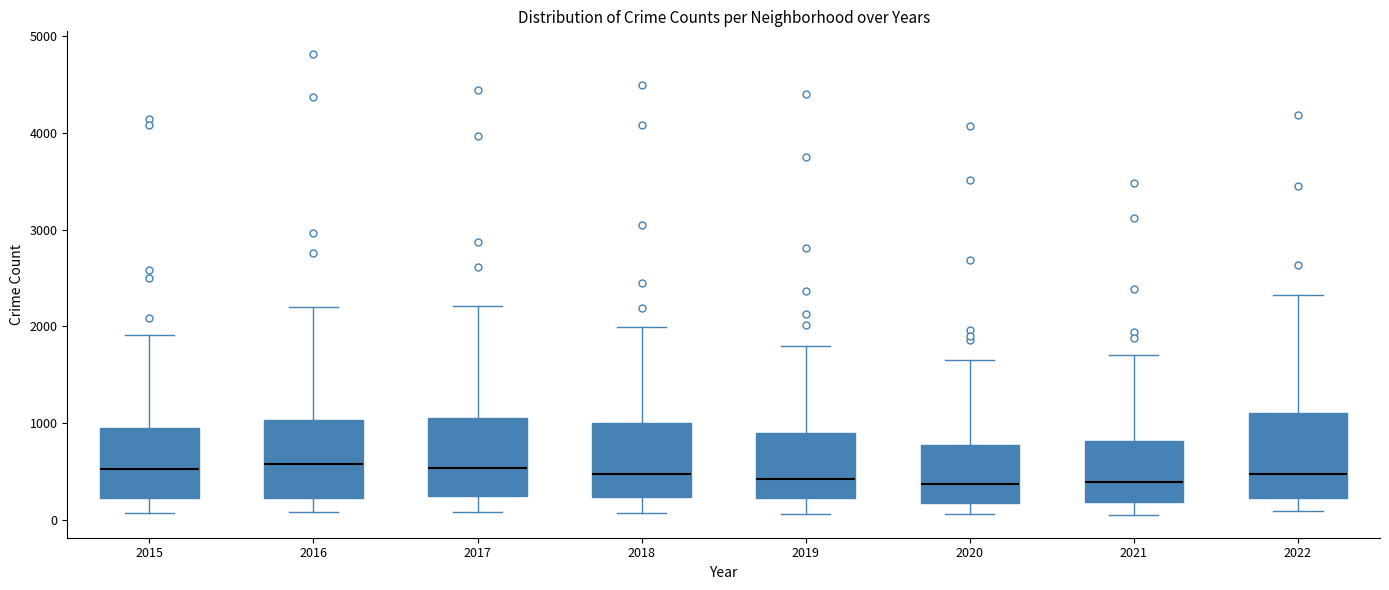

Reading left to right, read every box against the y-axis: the position of its median line, the range the box covers, and the ends of its whiskers. The values are not printed on the chart, so give them approximately, as read against the axis.

2015: median 500, box 200 to 900, whiskers 100 to 1900
2016: median 600, box 200 to 1000, whiskers 100 to 2200
2017: median 500, box 200 to 1000, whiskers 100 to 2200
2018: median 500, box 200 to 1000, whiskers 100 to 2000
2019: median 400, box 200 to 900, whiskers 100 to 1800
2020: median 400, box 200 to 800, whiskers 100 to 1600
2021: median 400, box 200 to 800, whiskers 100 to 1700
2022: median 500, box 200 to 1100, whiskers 100 to 2300